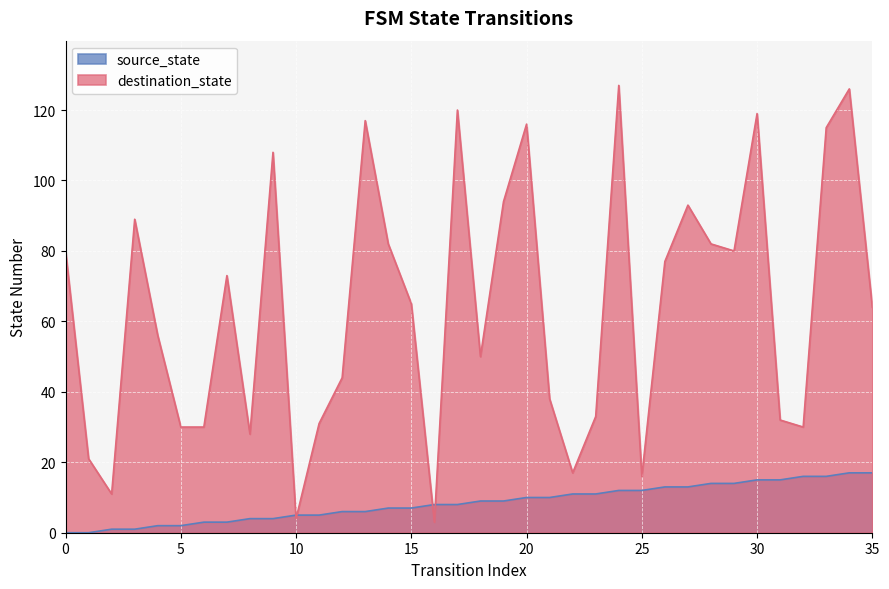

Reading left to right, list all the values displayed in this chart.

source_state: 0	0	1	1	2	2	3	3	4	4	5	5	6	6	7	7	8	8	9	9	10	10	11	11	12	12	13	13	14	14	15	15	16	16	17	17
destination_state: 80	21	11	89	56	30	30	73	28	108	4	31	44	117	82	65	3	120	50	94	116	38	17	33	127	16	77	93	82	80	119	32	30	115	126	64